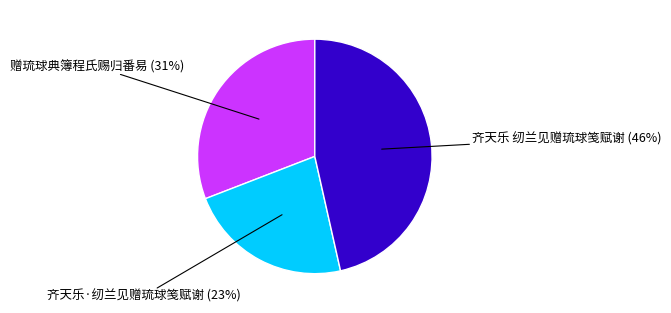

To the nearest percent, what is the average slice percentage?

33%